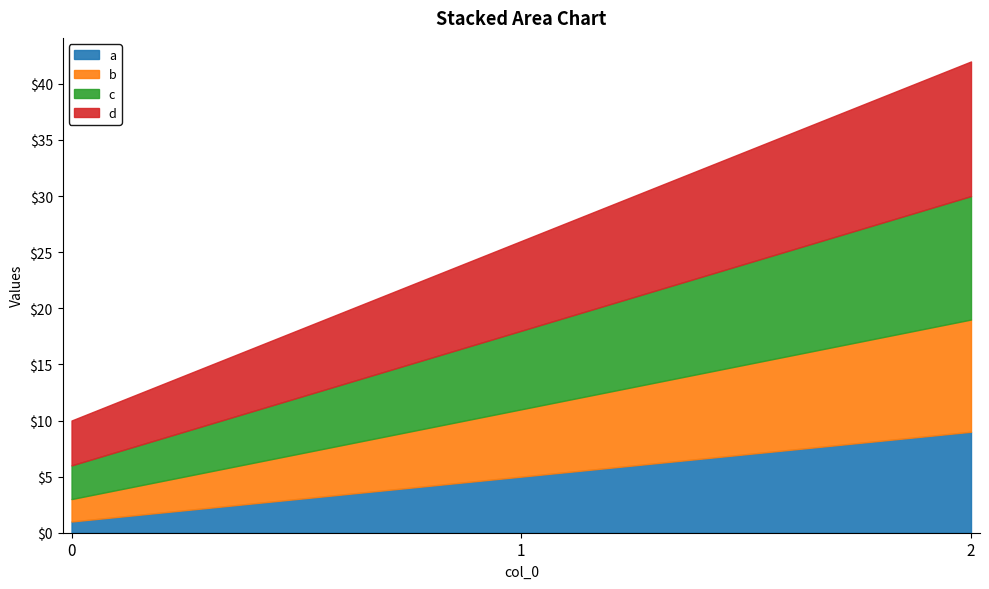

How many values in the c series are below 7?

1